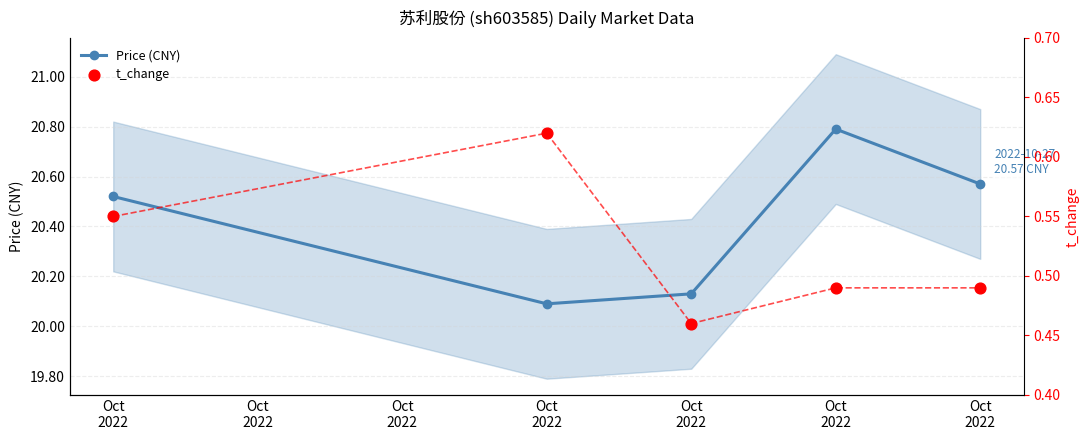

What is the total value across all series at Oct
2022?

21.1